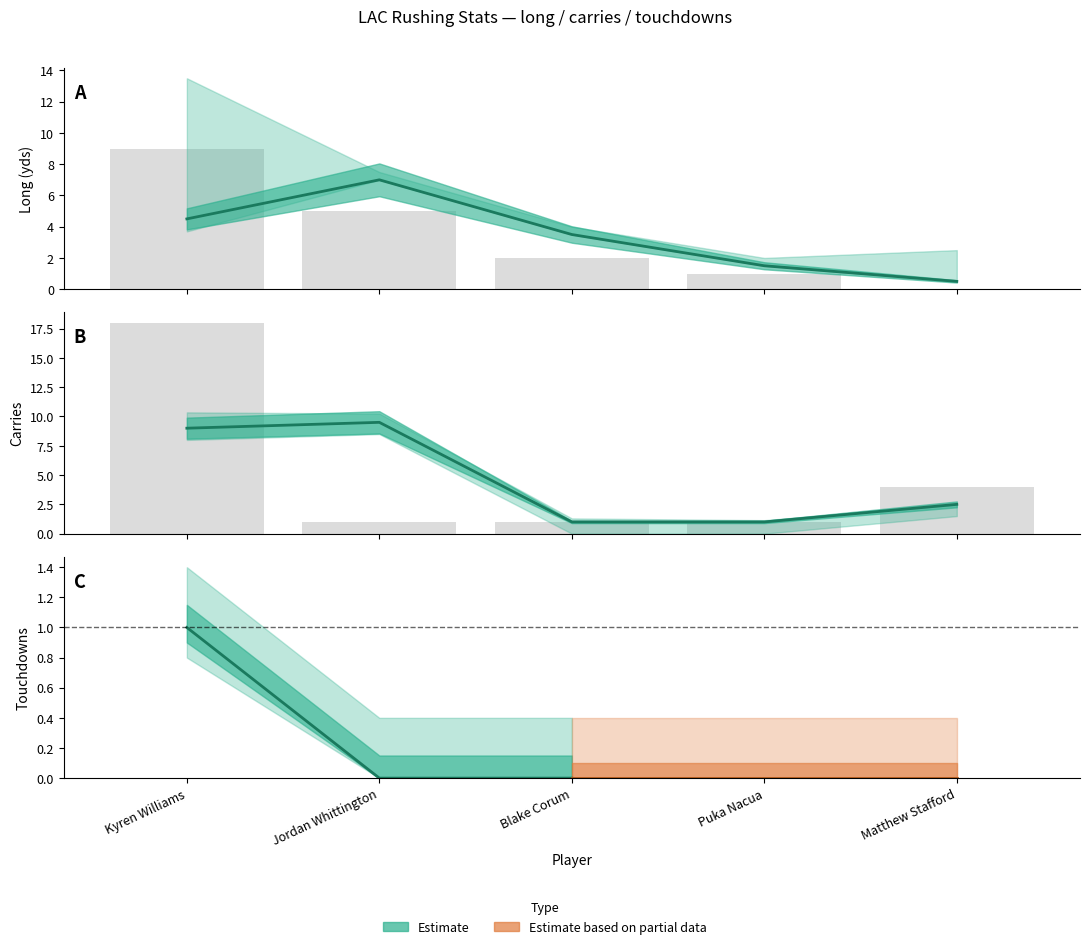

Does the chart contain stacked bars?

No